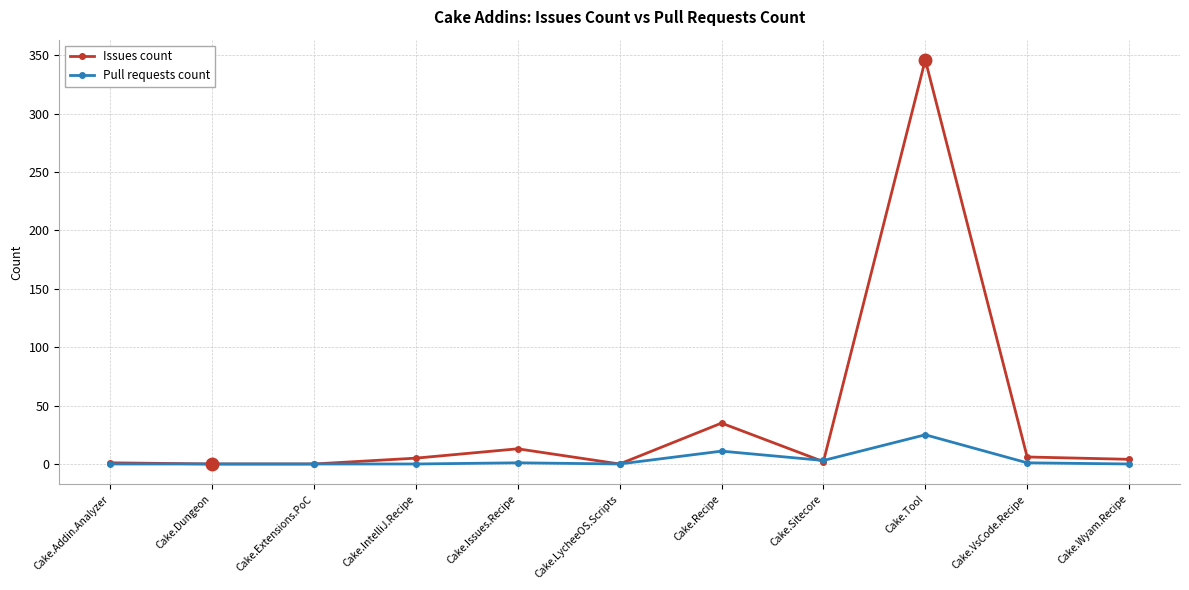

What is the approximate value of Issues count at Cake.Wyam.Recipe?

4